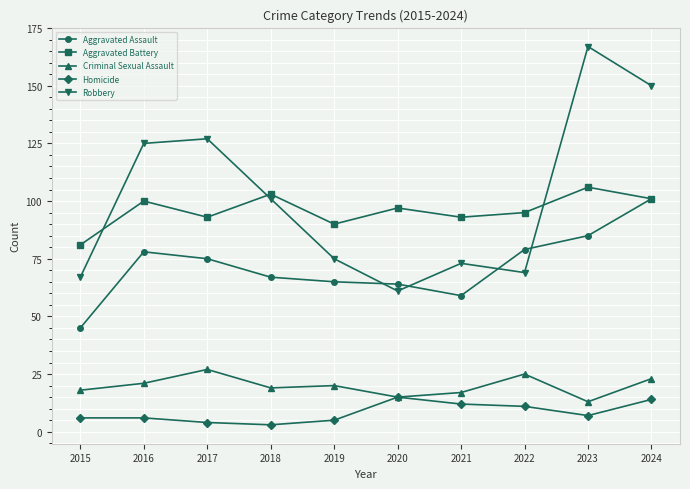

What is the sum of the Homicide values at 2015 and 2017?

10